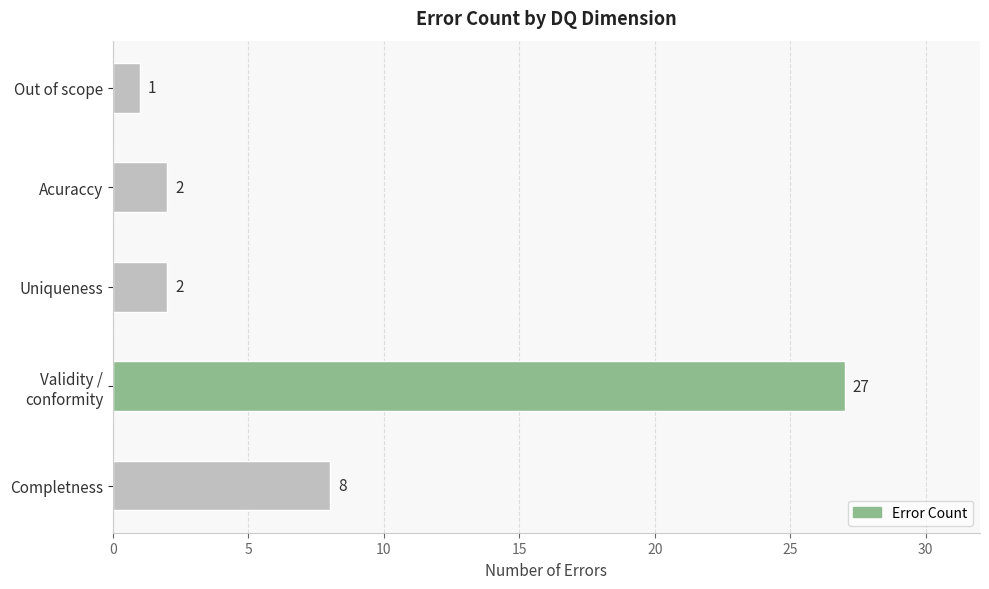

Approximately how many times larger is the value at Completness compared to Acuraccy?

4.0